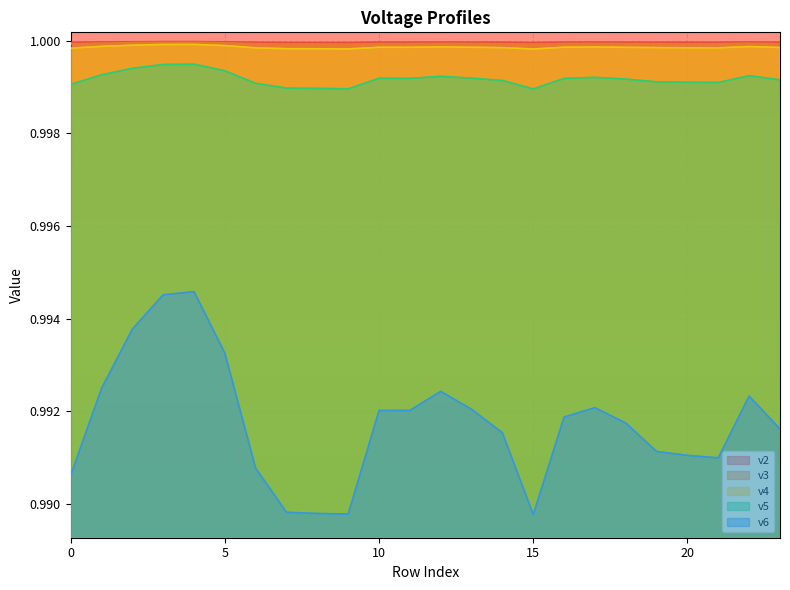

Count the v6 values in the range 0 to 1.

24